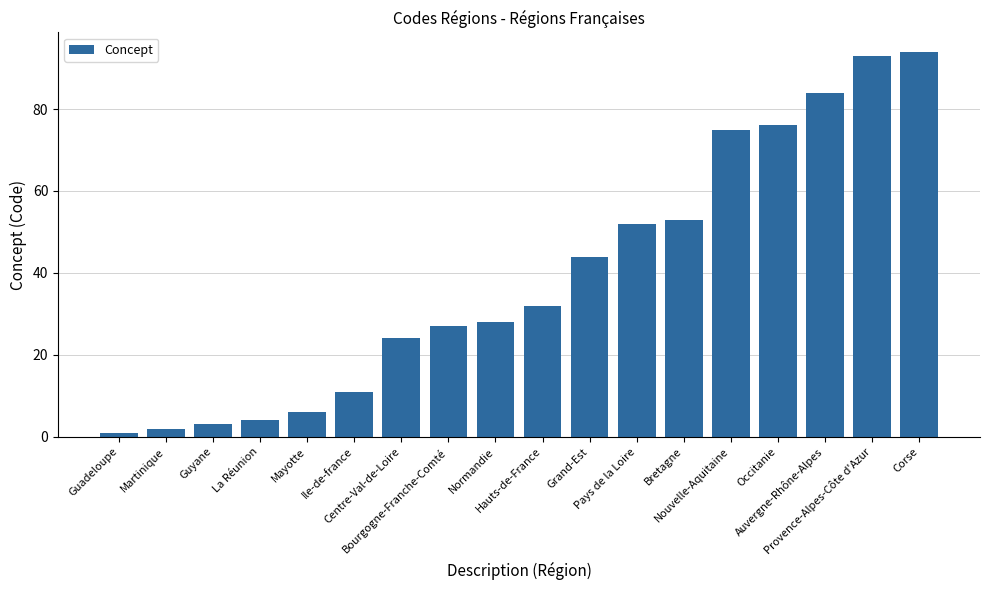

What position from the right is Centre-Val-de-Loire?

12